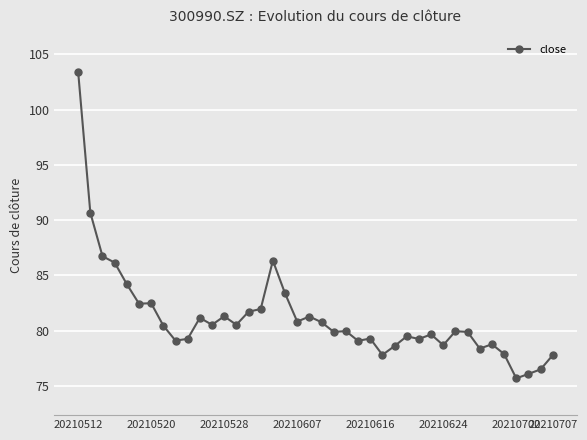

What is the value of the 37th point from the left?

75.7